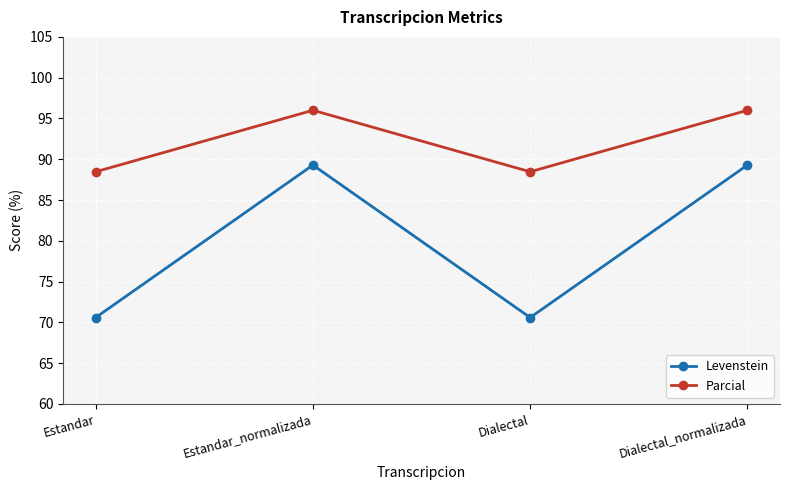

Where does the Levenstein series first go above 89?

Estandar_normalizada